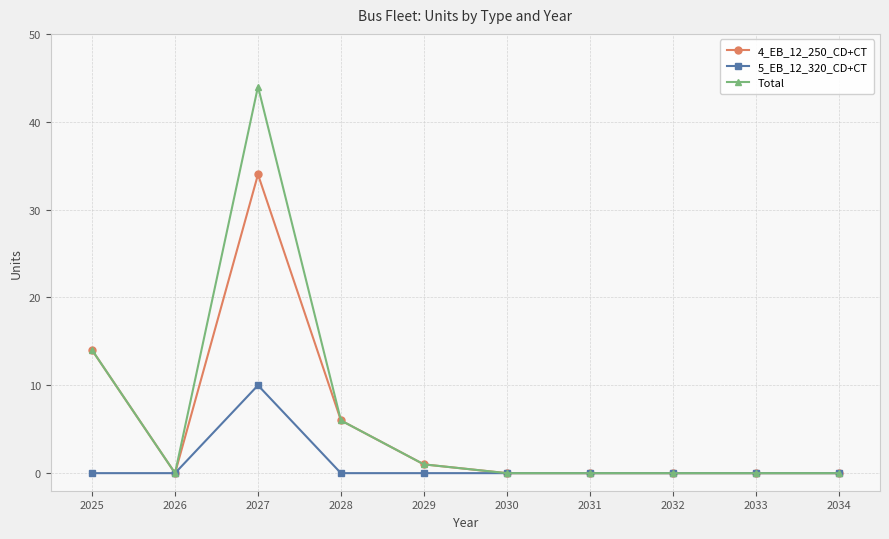

Rank the series by their maximum value, from highest to lowest.

Total, 4_EB_12_250_CD+CT, 5_EB_12_320_CD+CT